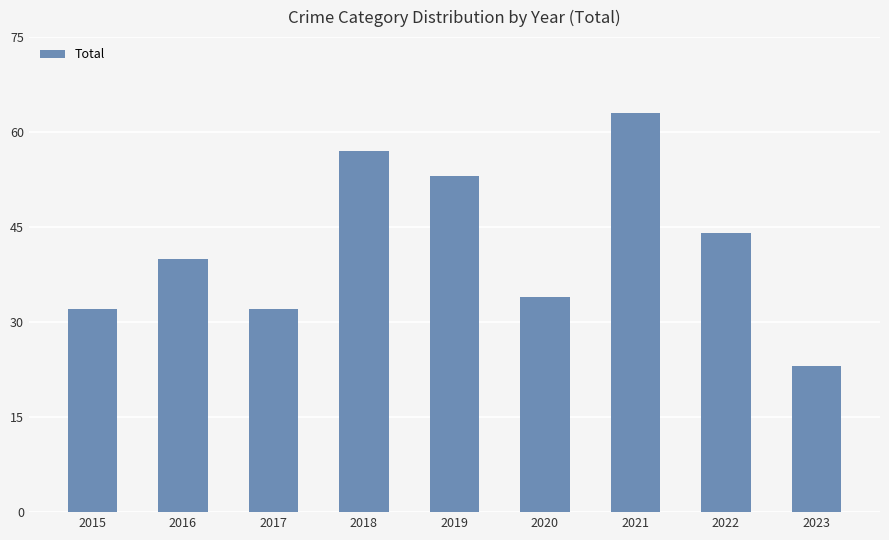

What is the maximum value shown in the chart?

63